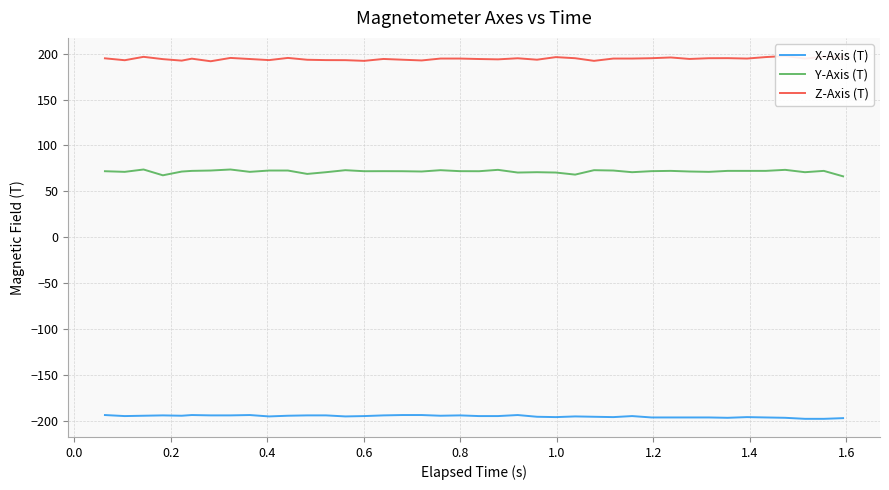

True or false: Z-Axis (T) and X-Axis (T) cross at least once.

False